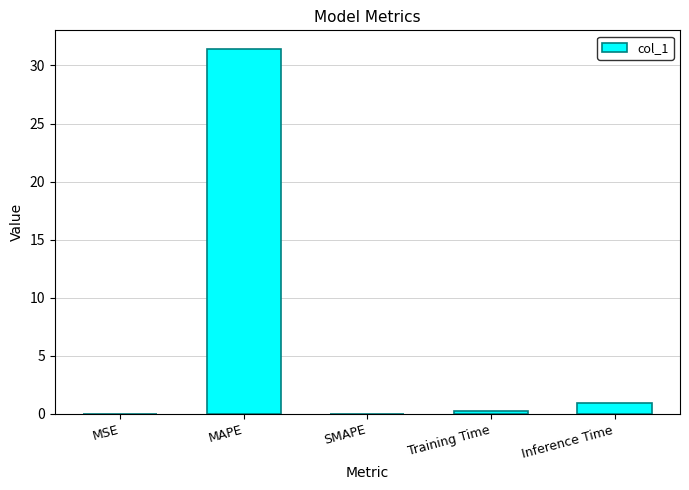

How many series are shown in this chart?

1